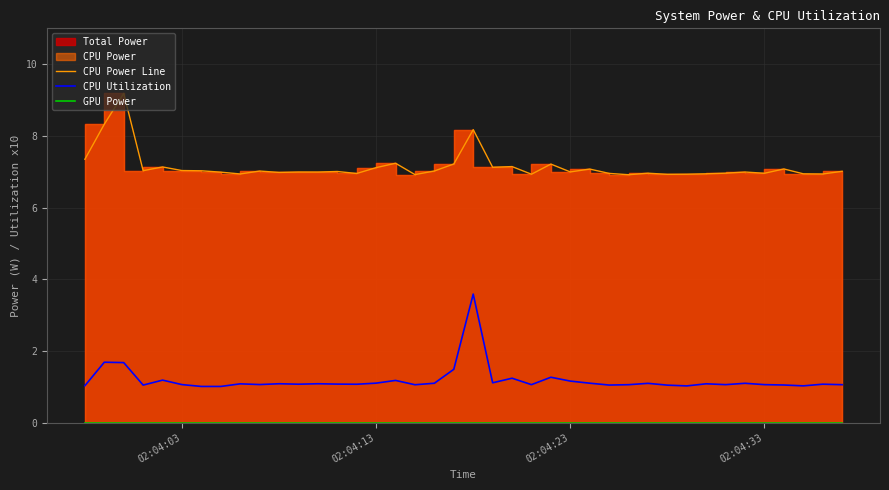

What is the highest value of the CPU Utilization series?

3.6